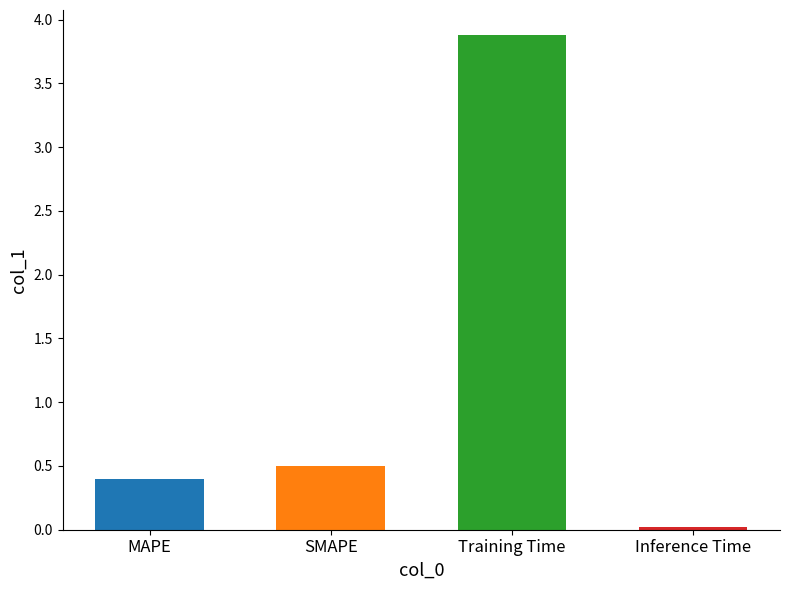

Rank the categories by value from lowest to highest.

Inference Time, MAPE, SMAPE, Training Time